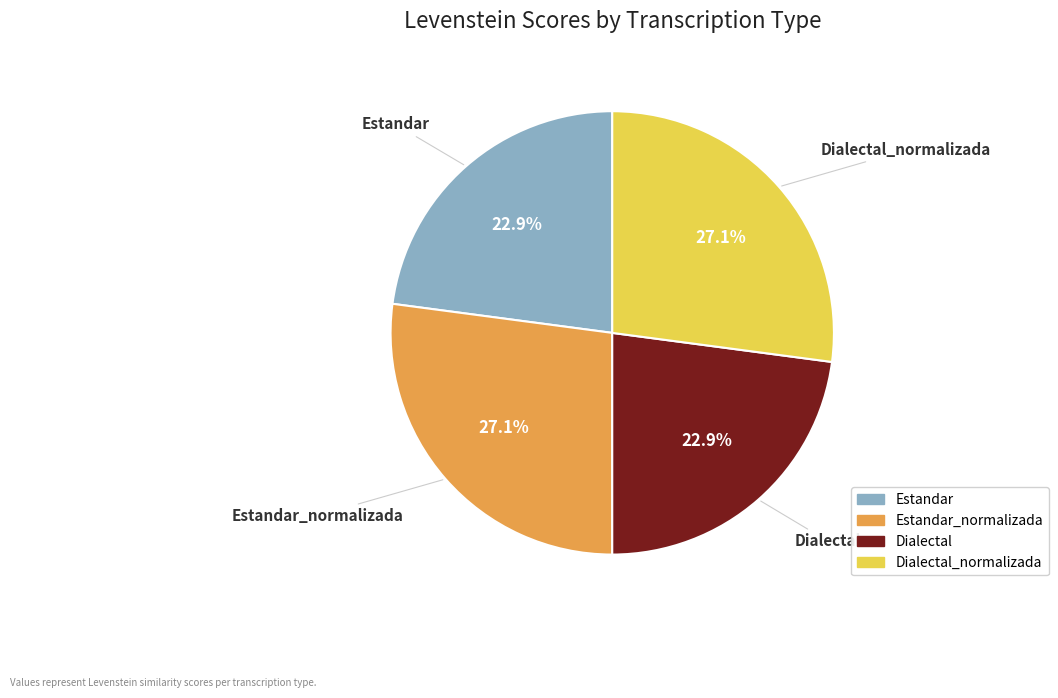

Is there a majority slice in this chart?

No